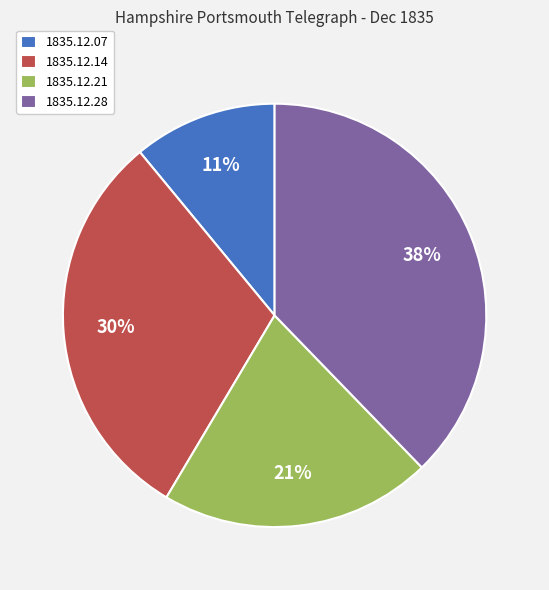

Which has a higher value, 1835.12.28 or 1835.12.07?

1835.12.28